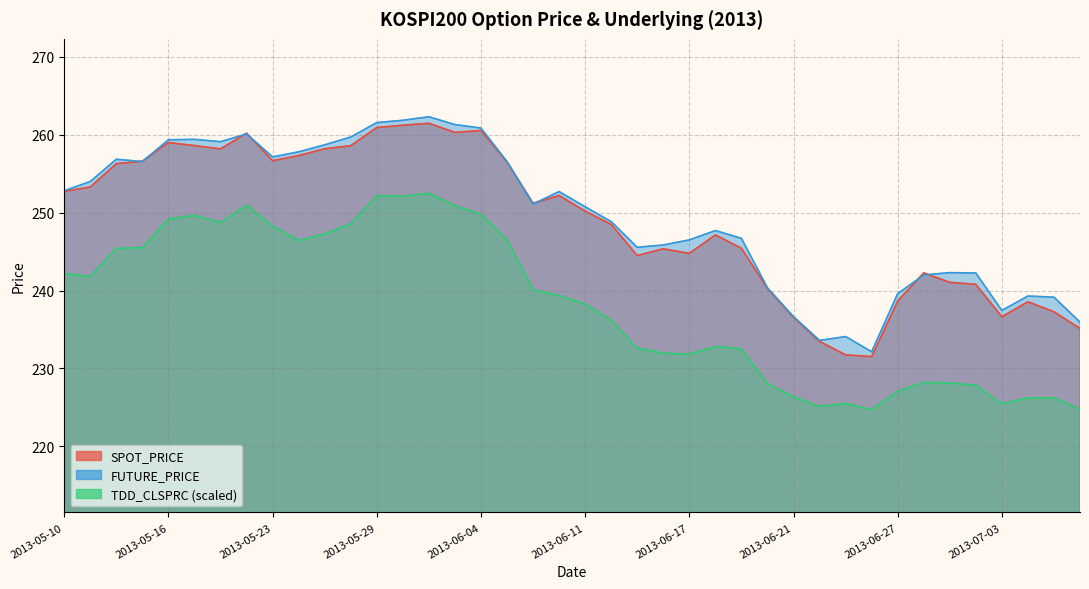

Between 2013-05-27 and 2013-06-05, which series saw the biggest shift?

FUTURE_PRICE